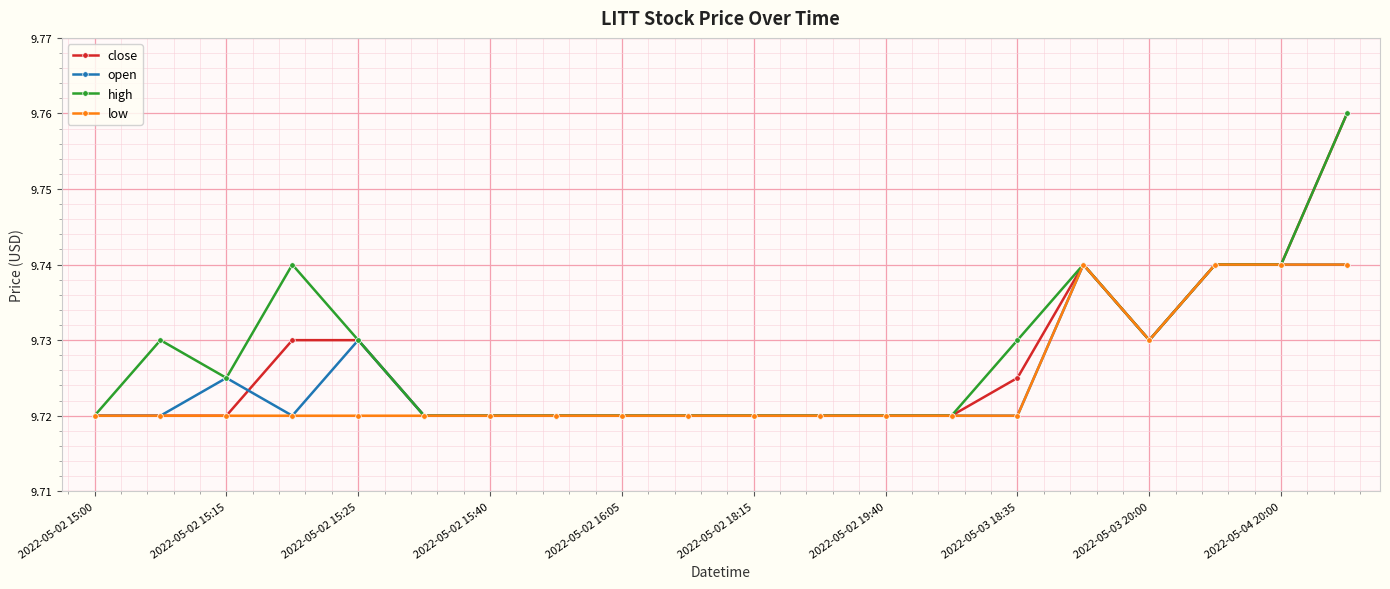

At how many categories does at least one series exceed 9?

20